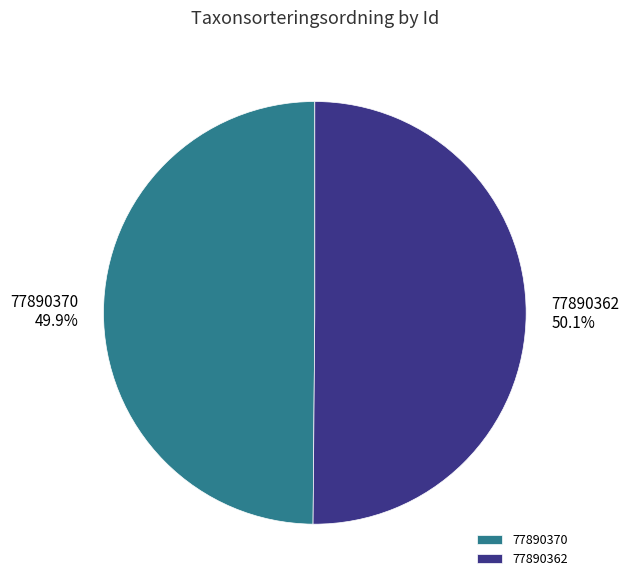

Is there a majority slice in this chart?

Yes